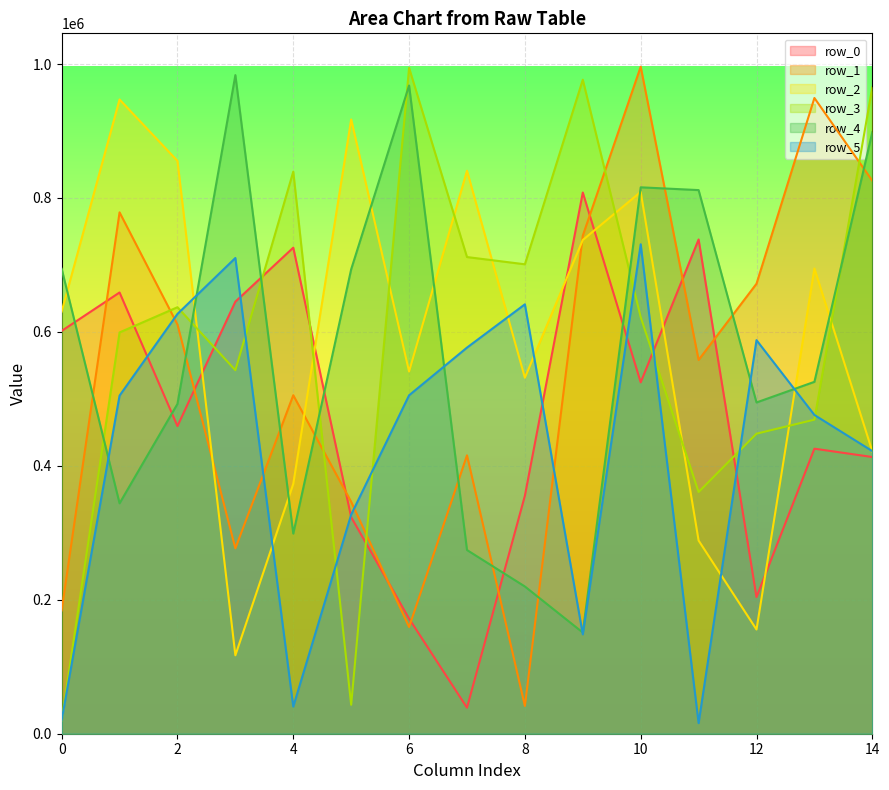

At which label does row_4 reach its minimum?

9